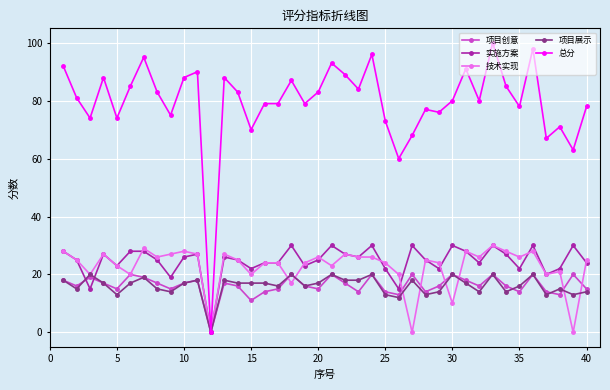

True or false: 项目展示 has more than 2 points higher than both neighbors.

True